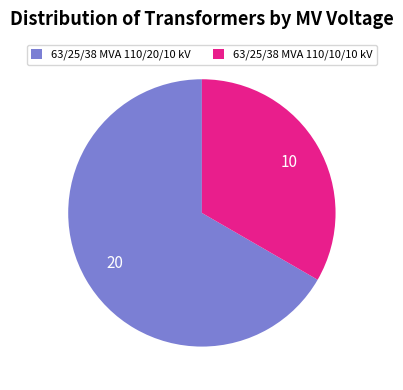

What is the ratio of the value at 63/25/38 MVA 110/10/10 kV to the value at 63/25/38 MVA 110/20/10 kV?

0.5